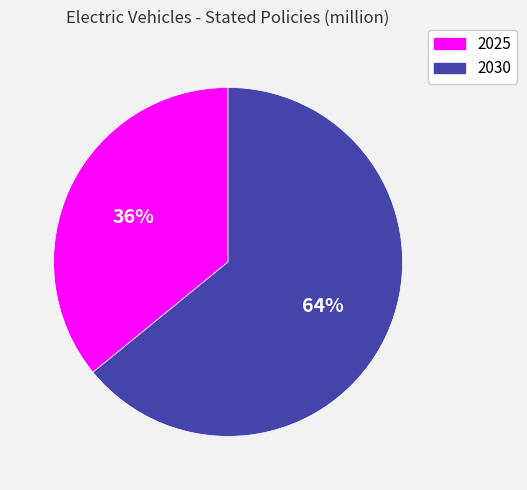

What percentage is the 2030 slice, to the nearest percent?

64%